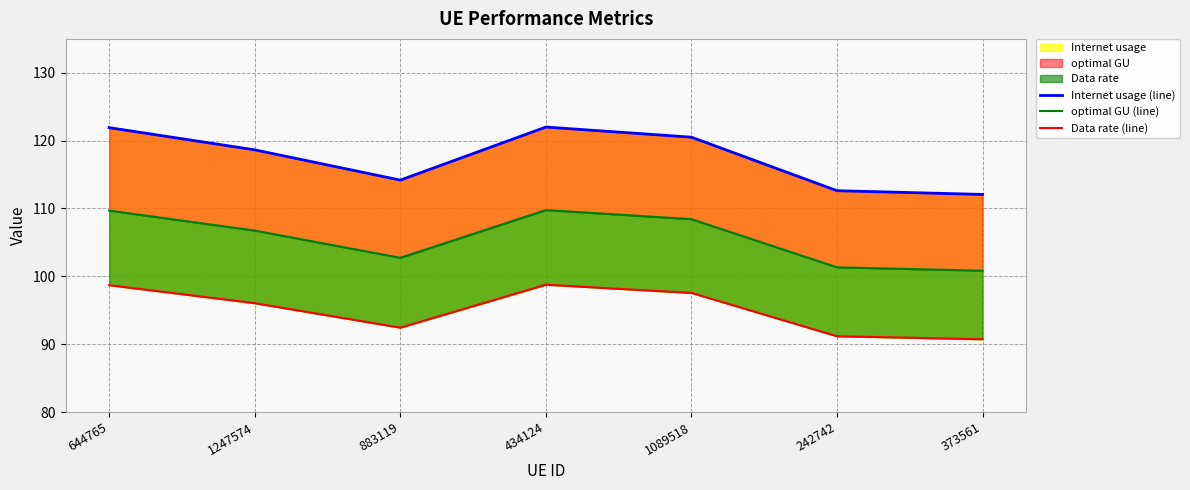

Rank the series by their average value, from lowest to highest.

Data rate (line), optimal GU (line), Internet usage (line)